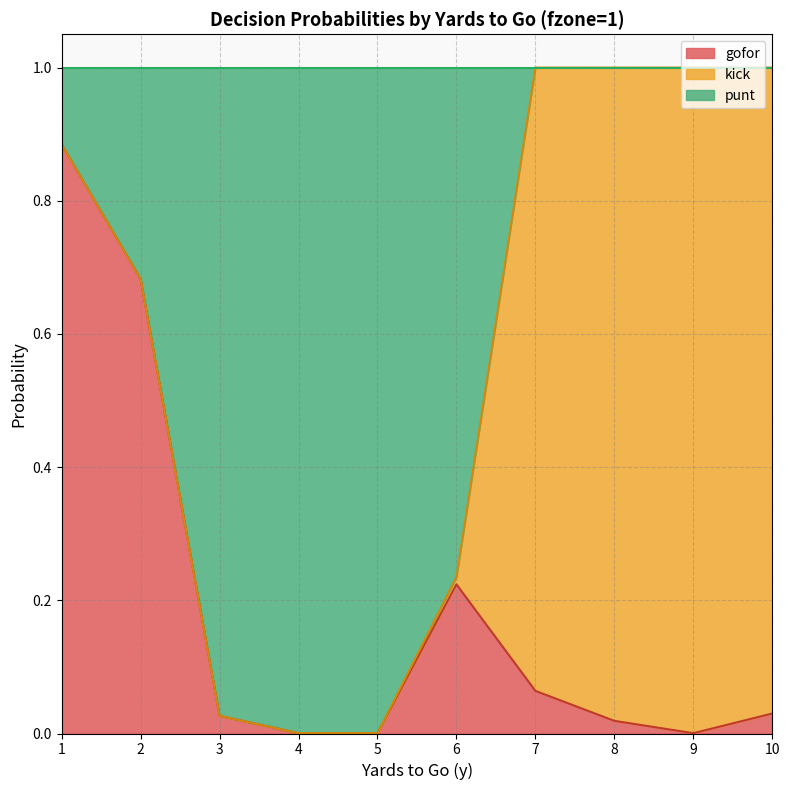

How many lines are shown in the chart?

3